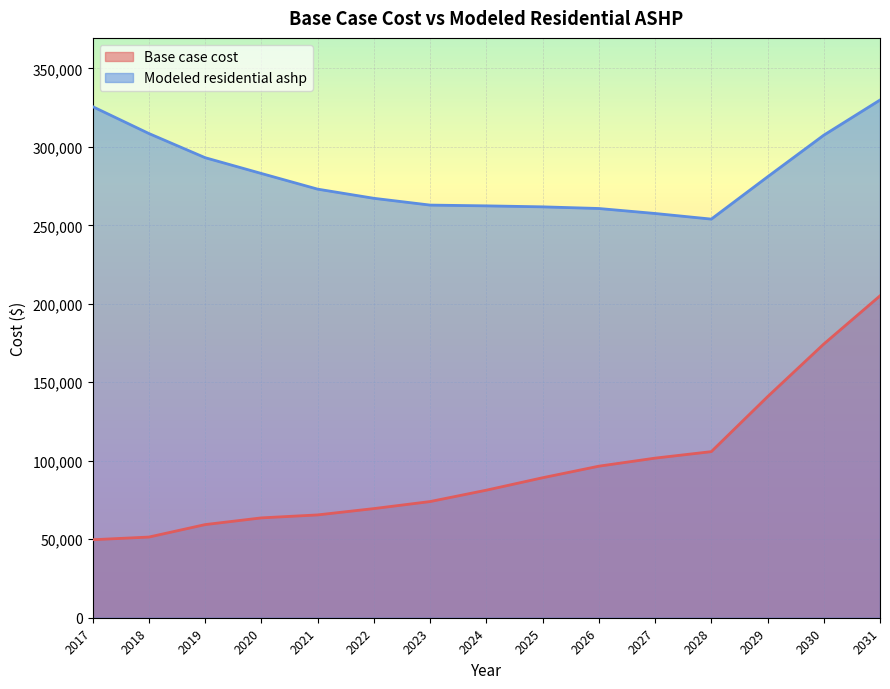

What value does the Base case cost series have at 2028?

105812.2